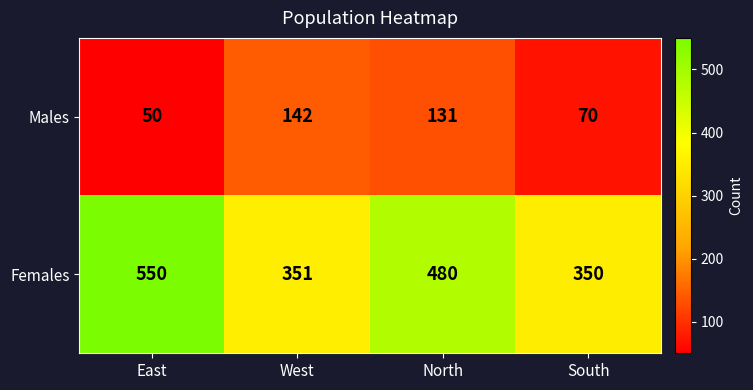

True or false: Males has a value of 30 at East.

False